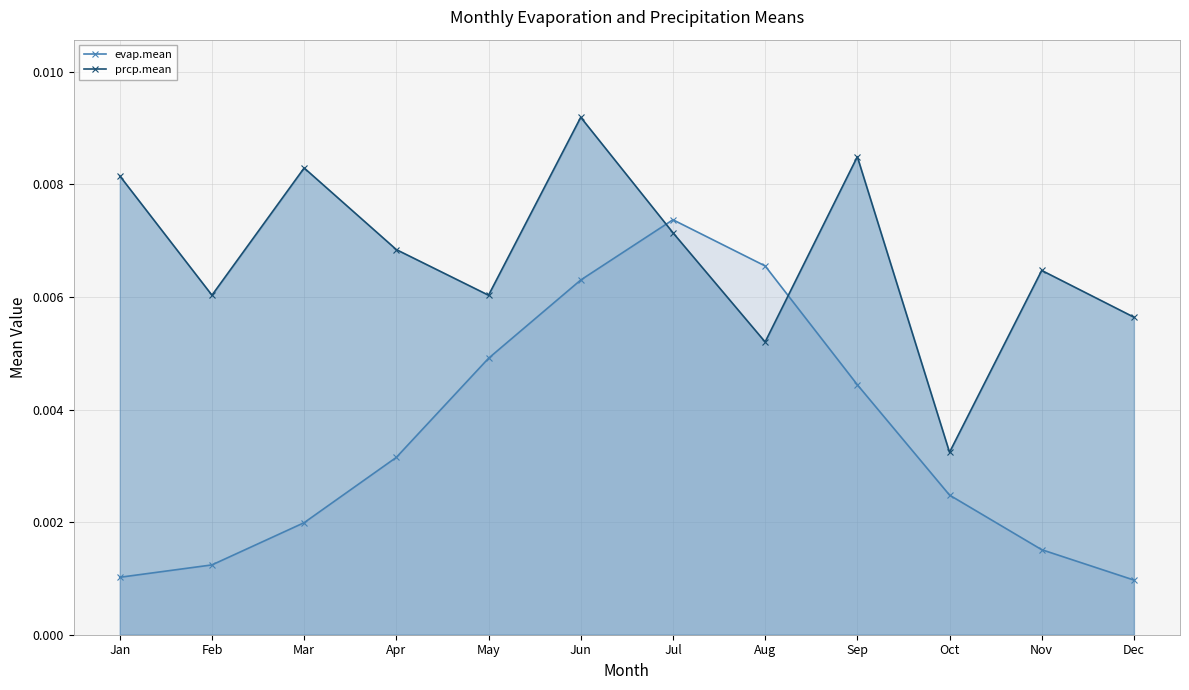

Which series has the largest range (max minus min)?

evap.mean